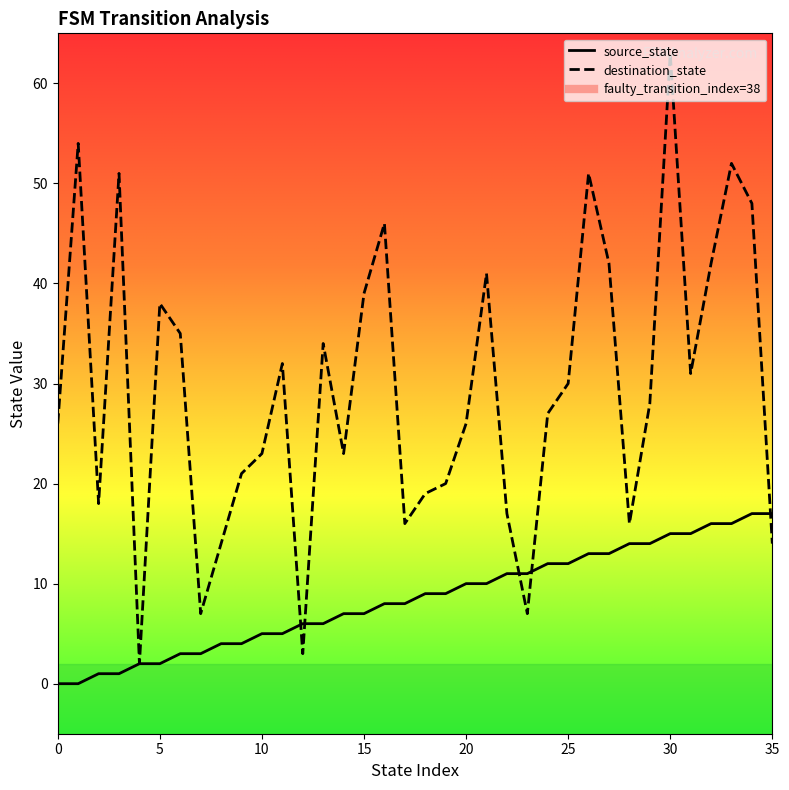

What is the difference between the maximum and second lowest values in the source_state series?

17